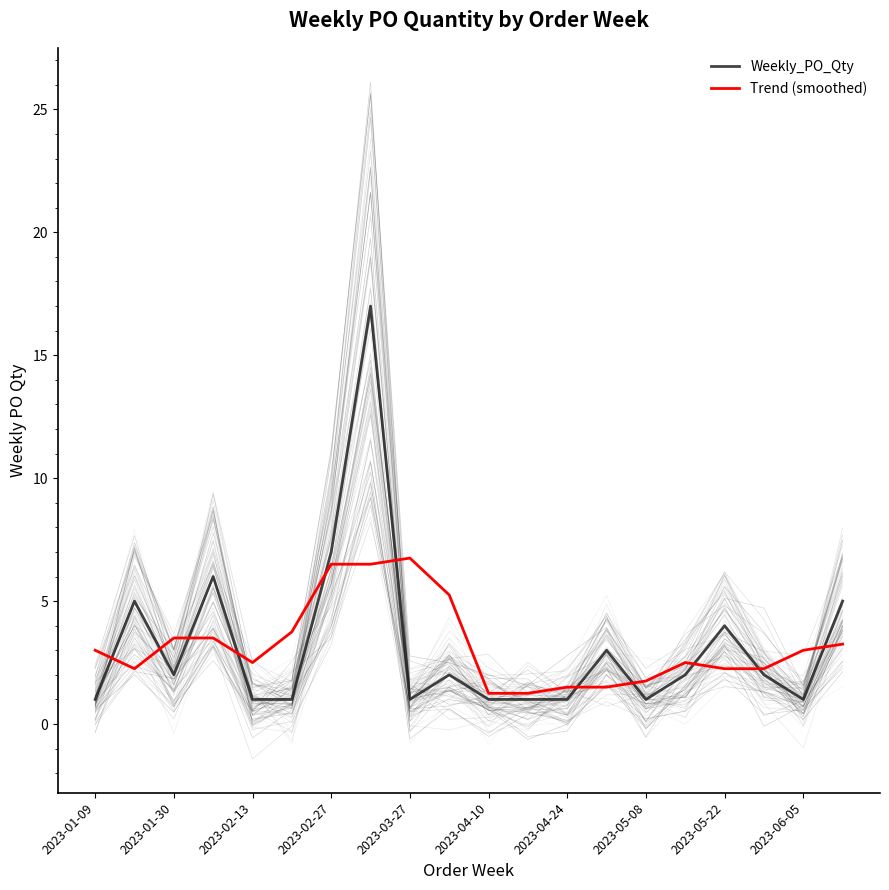

Reading right to left, what are all the values shown in this chart?

Weekly_PO_Qty: 5.0	1.0	2.0	4.0	2.0	1.0	3.0	1.0	1.0	1.0	2.0	1.0	17.0	7.0	1.0	1.0	6.0	2.0	5.0	1.0
Trend (smoothed): 3.2	3.0	2.2	2.2	2.5	1.8	1.5	1.5	1.2	1.2	5.2	6.8	6.5	6.5	3.8	2.5	3.5	3.5	2.2	3.0